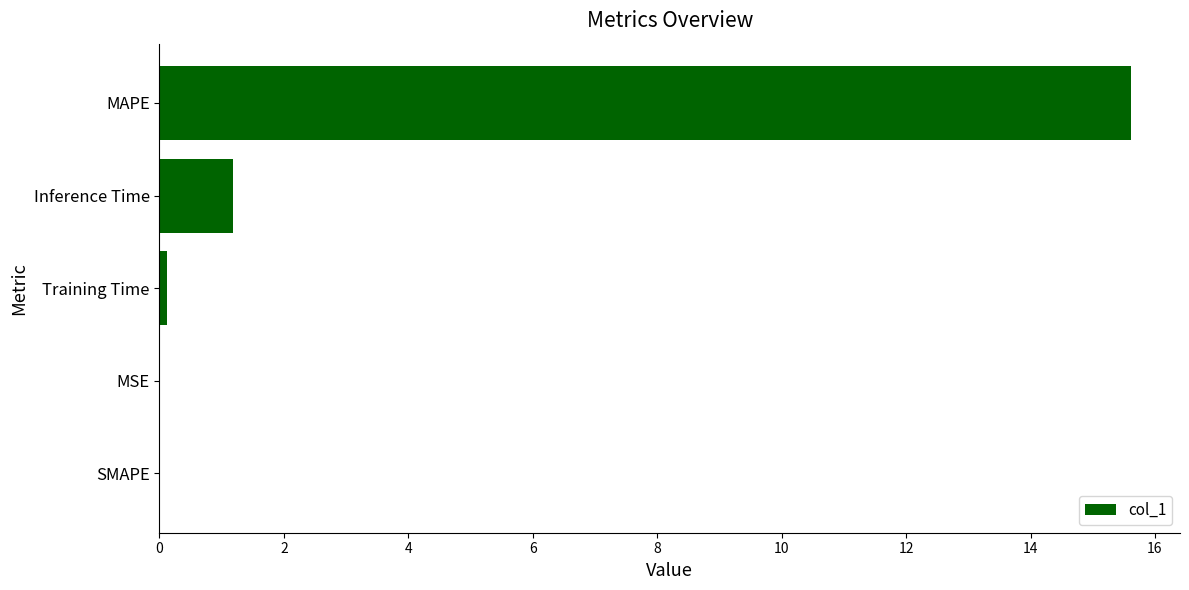

True or false: the data shows 9.6 at MAPE.

False